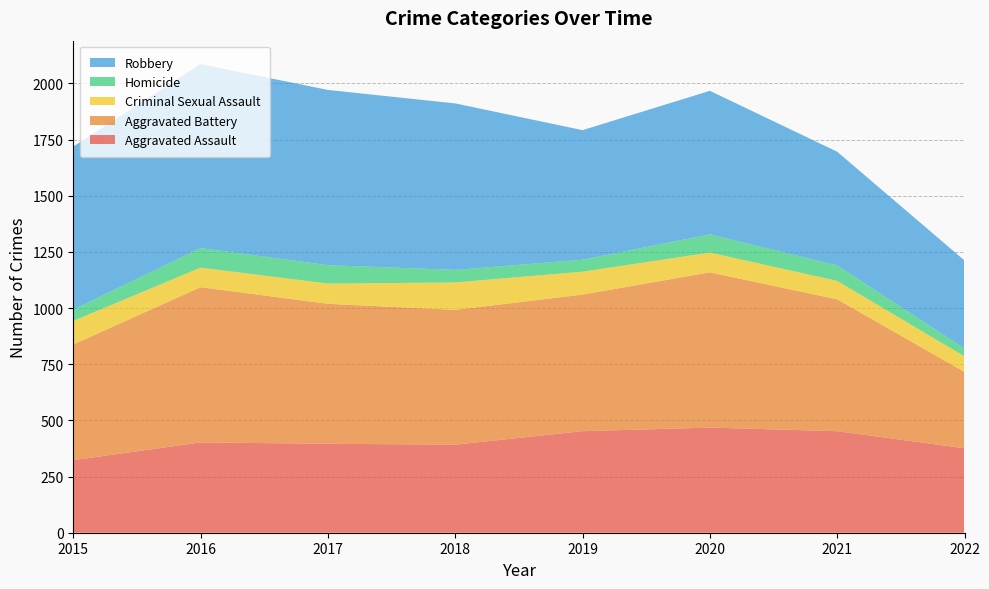

Reading left to right, transcribe all the data shown in this chart.

Aggravated Assault: 323	402	396	392	452	468	452	376
Aggravated Battery: 515	691	623	600	608	691	587	340
Criminal Sexual Assault: 105	87	90	122	102	88	82	69
Homicide: 50	87	82	56	53	81	69	35
Robbery: 726	819	780	741	577	639	506	392